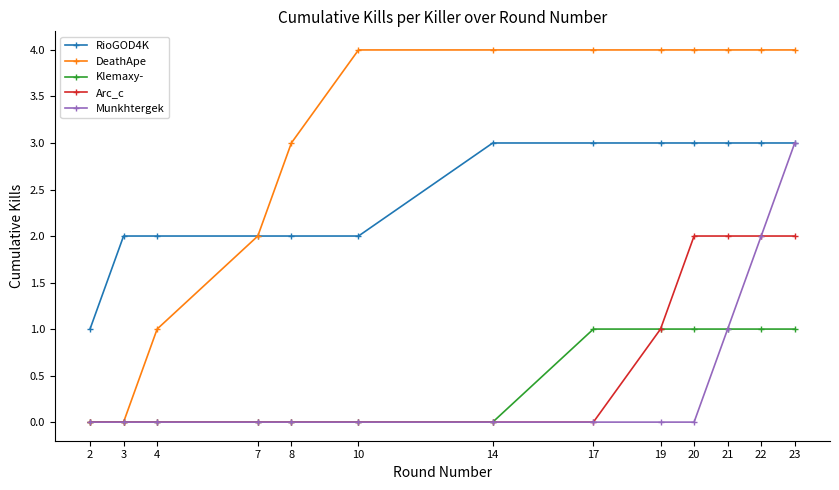

What value does the DeathApe series have at 4?

1